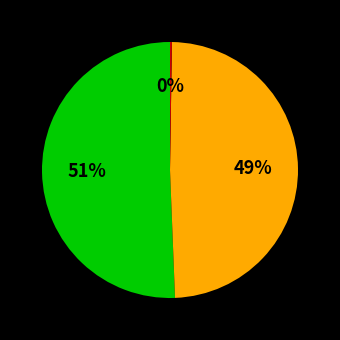

Is there a majority slice in this chart?

Yes